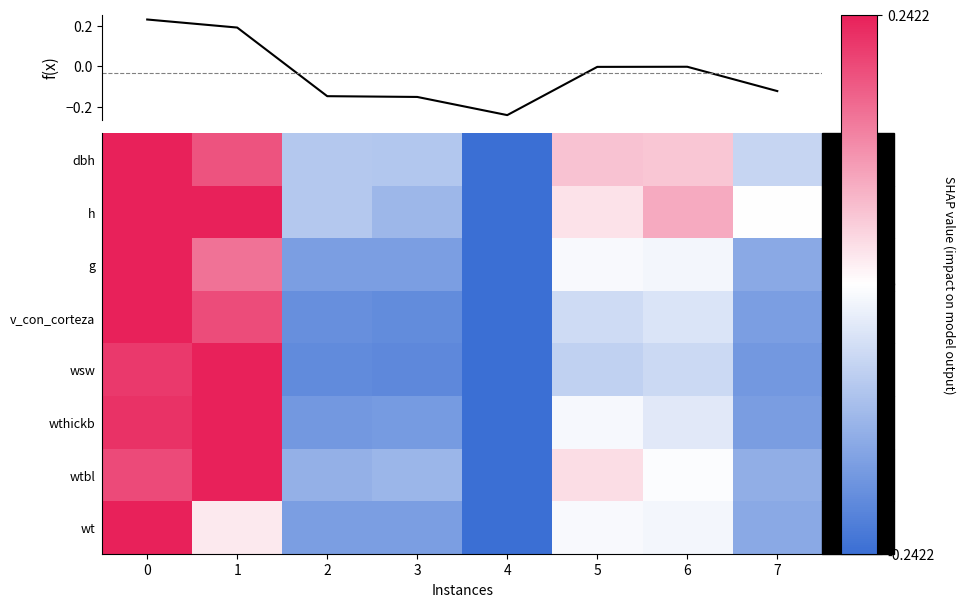

The f(x) series shows -0.3 at 2. True or false?

False